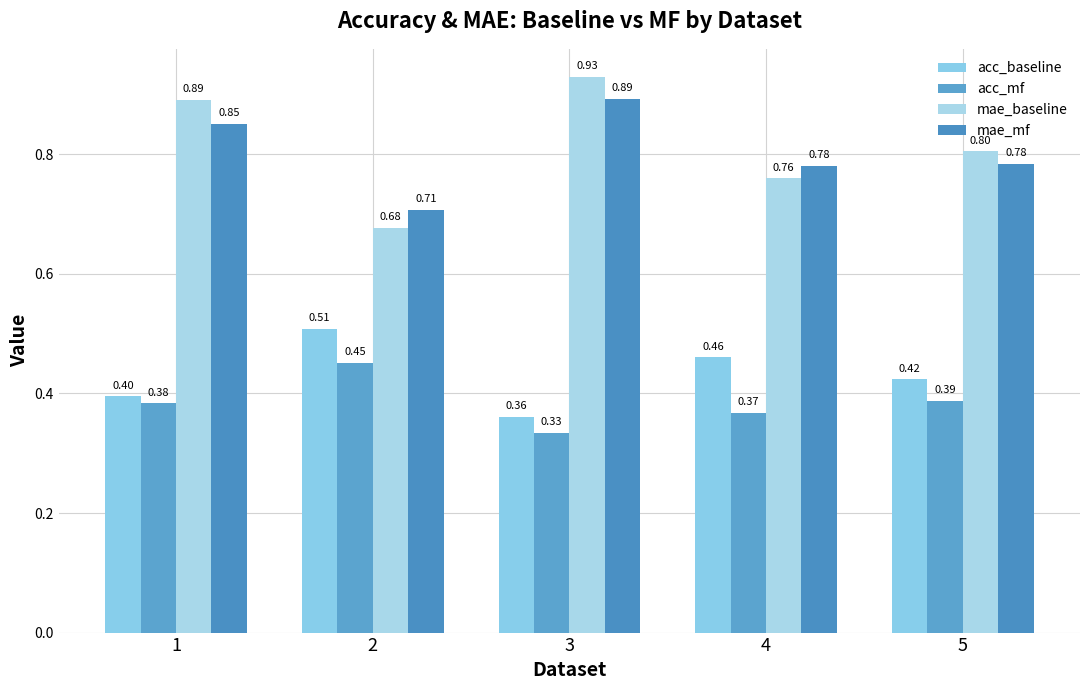

What is the smallest value displayed?

0.3